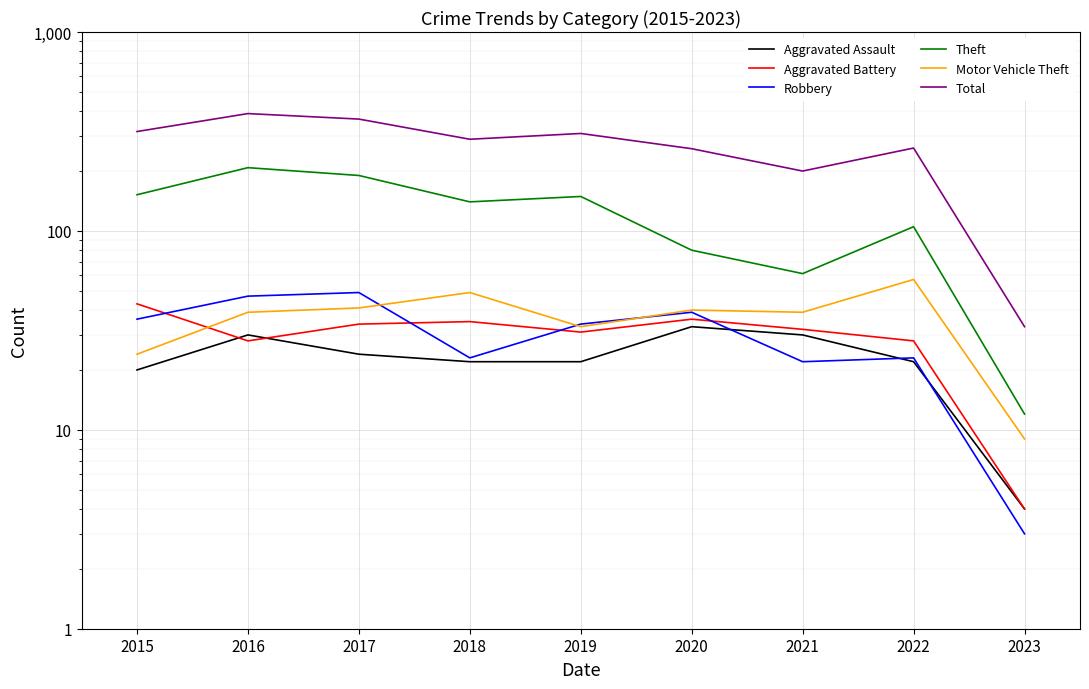

What is the value of the Robbery point at the 6th from the left?

39